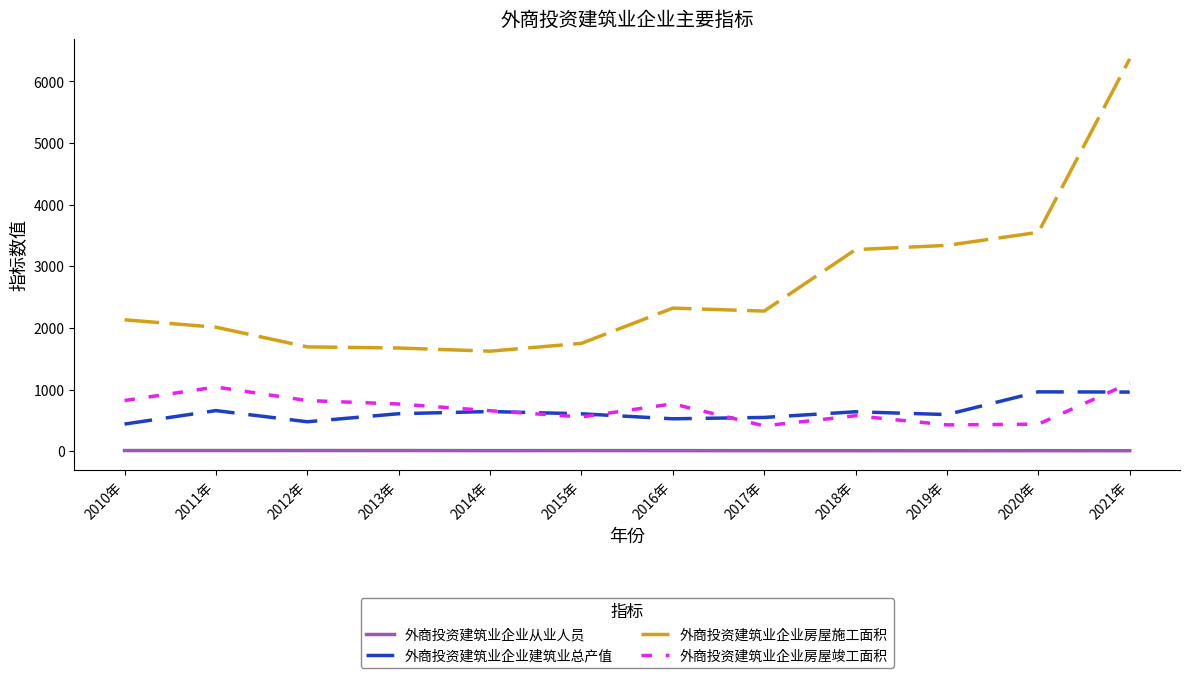

How many lines are shown in the chart?

4